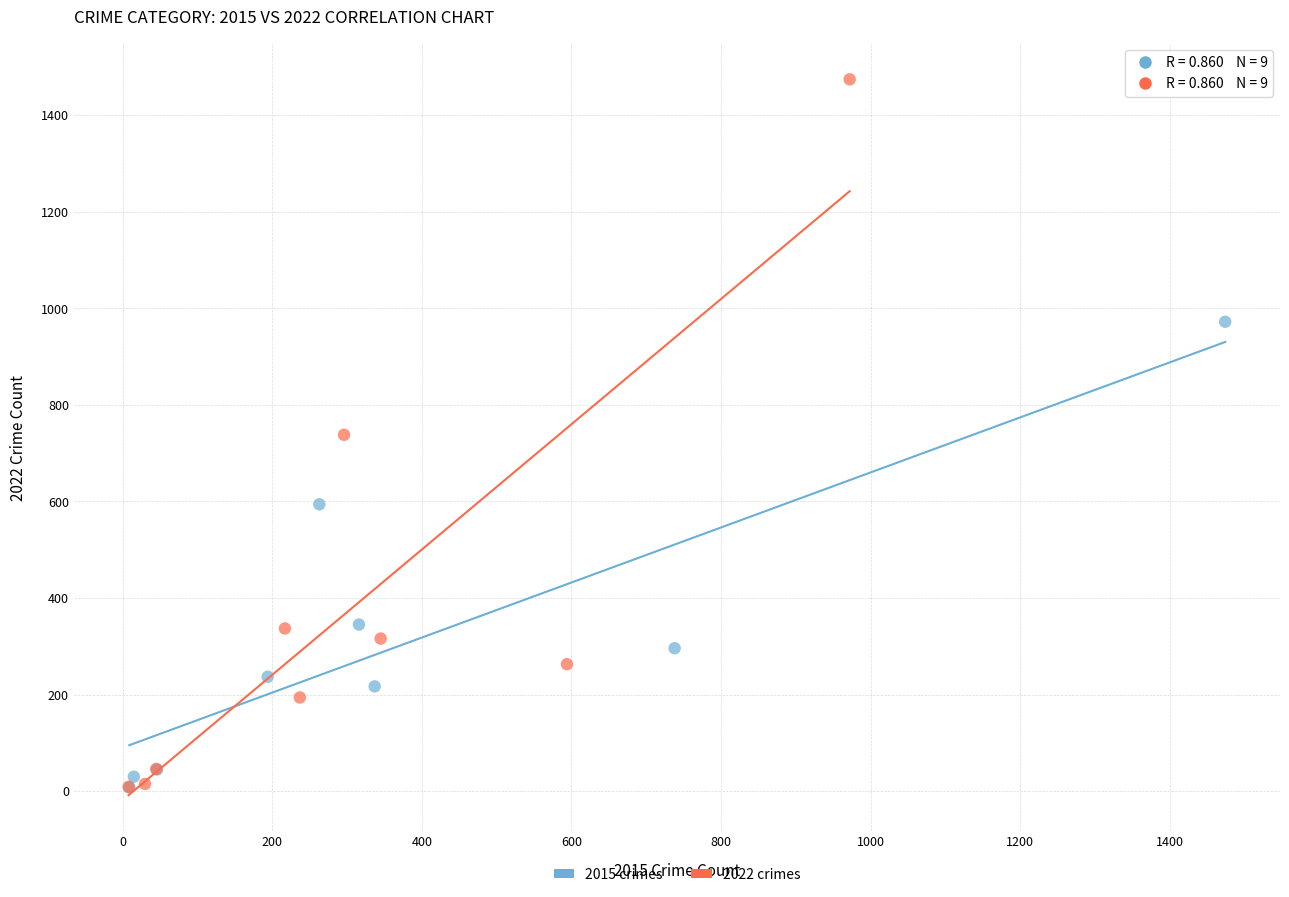

What are all the series names shown in the legend?

2015 crimes, 2022 crimes